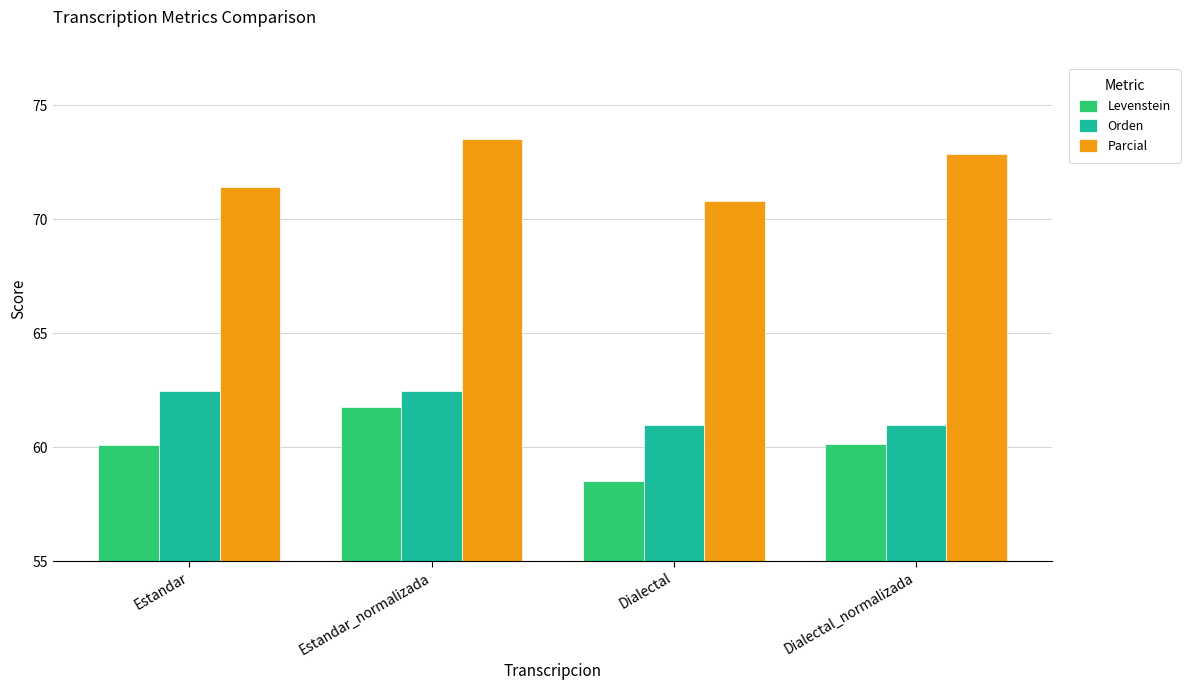

What position from the right is Dialectal?

2